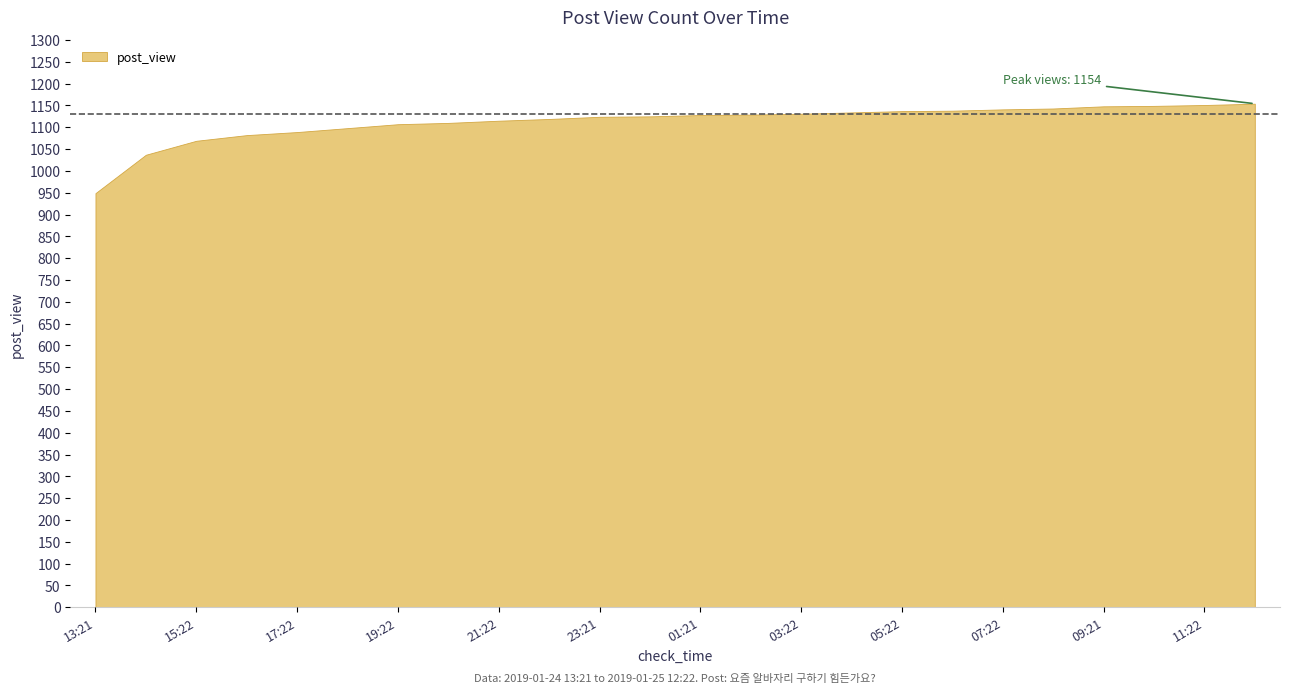

Which category has the lowest value across all series?

13:21